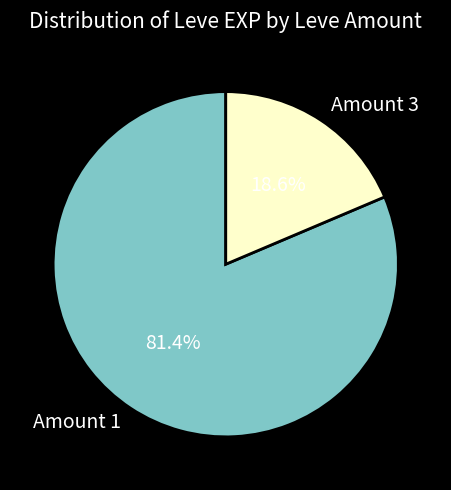

Rank the categories by value from lowest to highest.

Amount 3, Amount 1